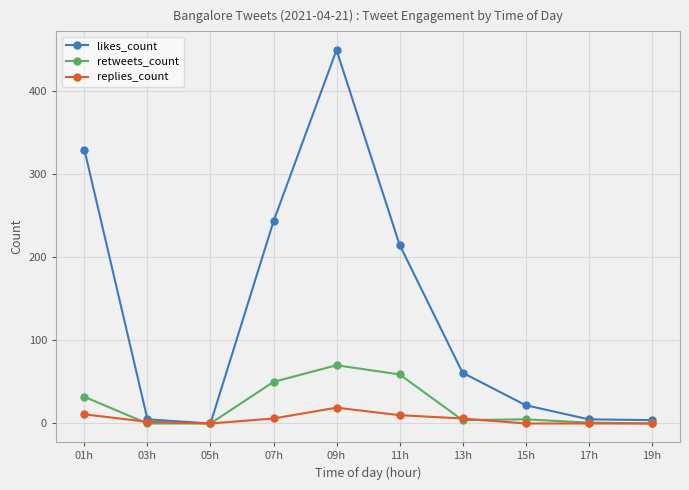

Which series changed the most between 01h and 03h?

likes_count